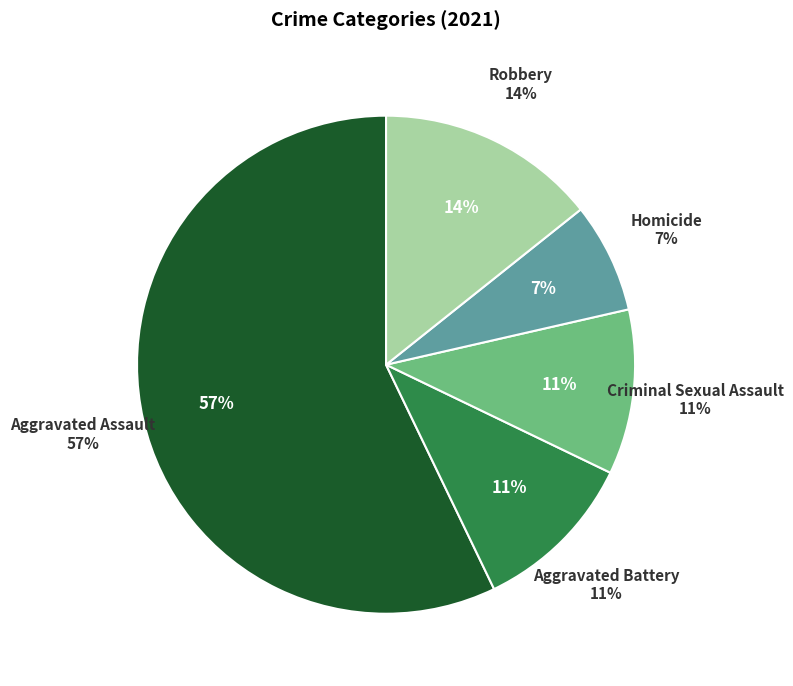

Which category has the biggest portion of the pie?

Aggravated Assault